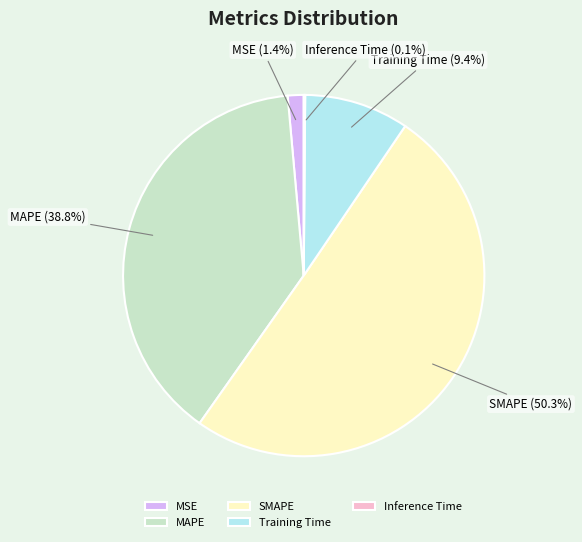

Which category has the biggest portion of the pie?

SMAPE